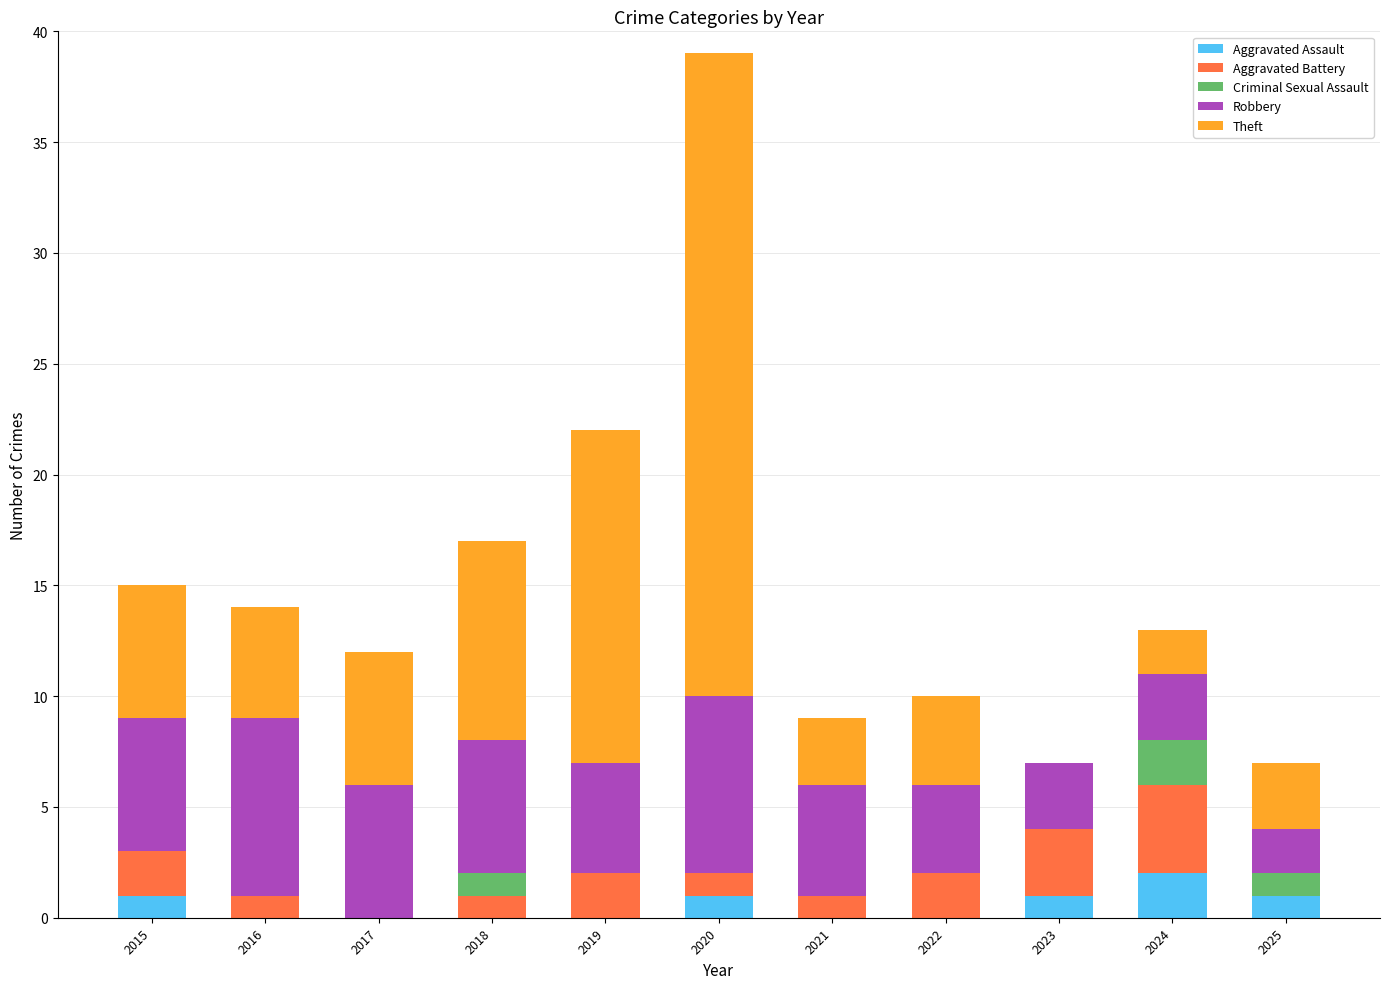

Which category has the highest value in the Aggravated Assault series?

2024